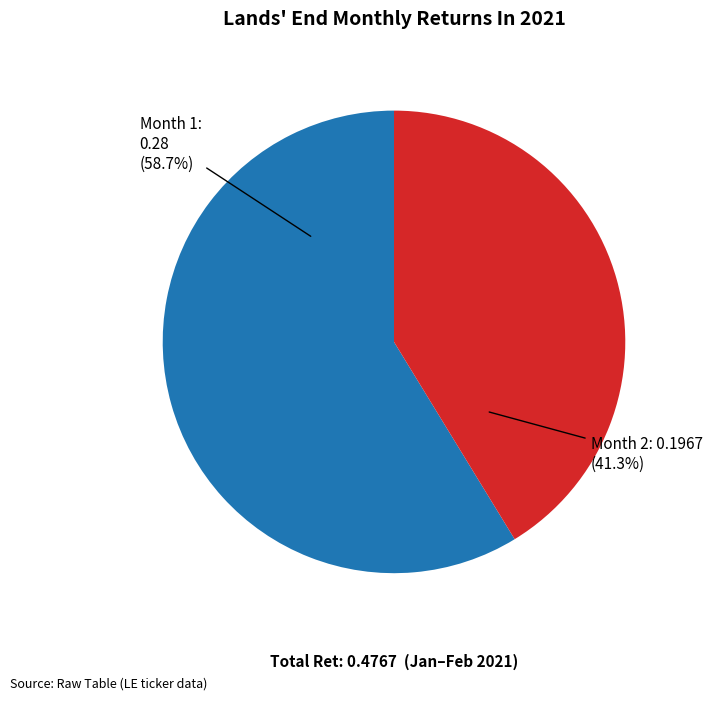

What percentage is NOT represented by Month 2?

58.7%